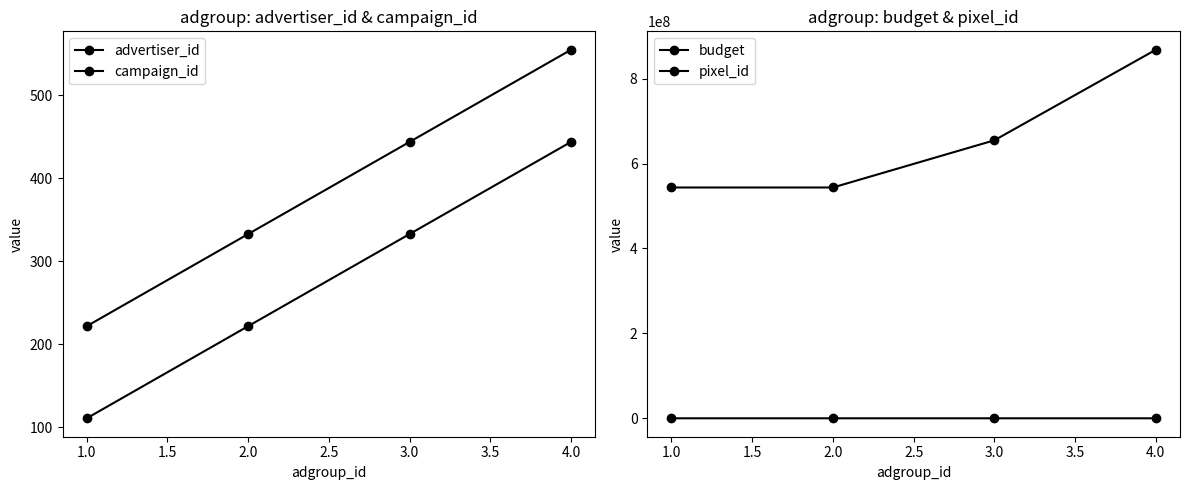

At which label does budget reach its minimum?

2.0